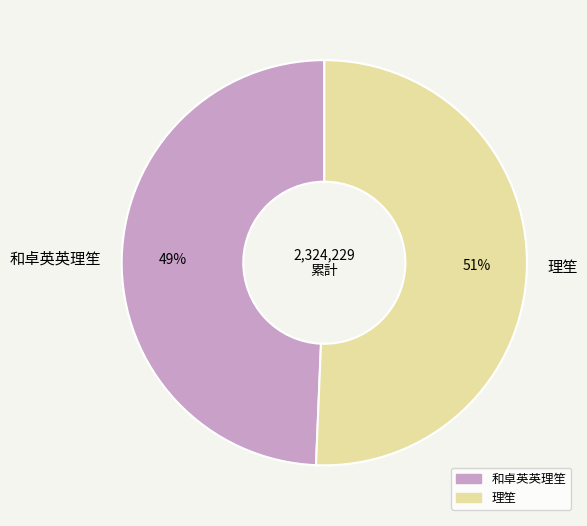

To the nearest percent, what percentage of the pie is 理笙?

51%